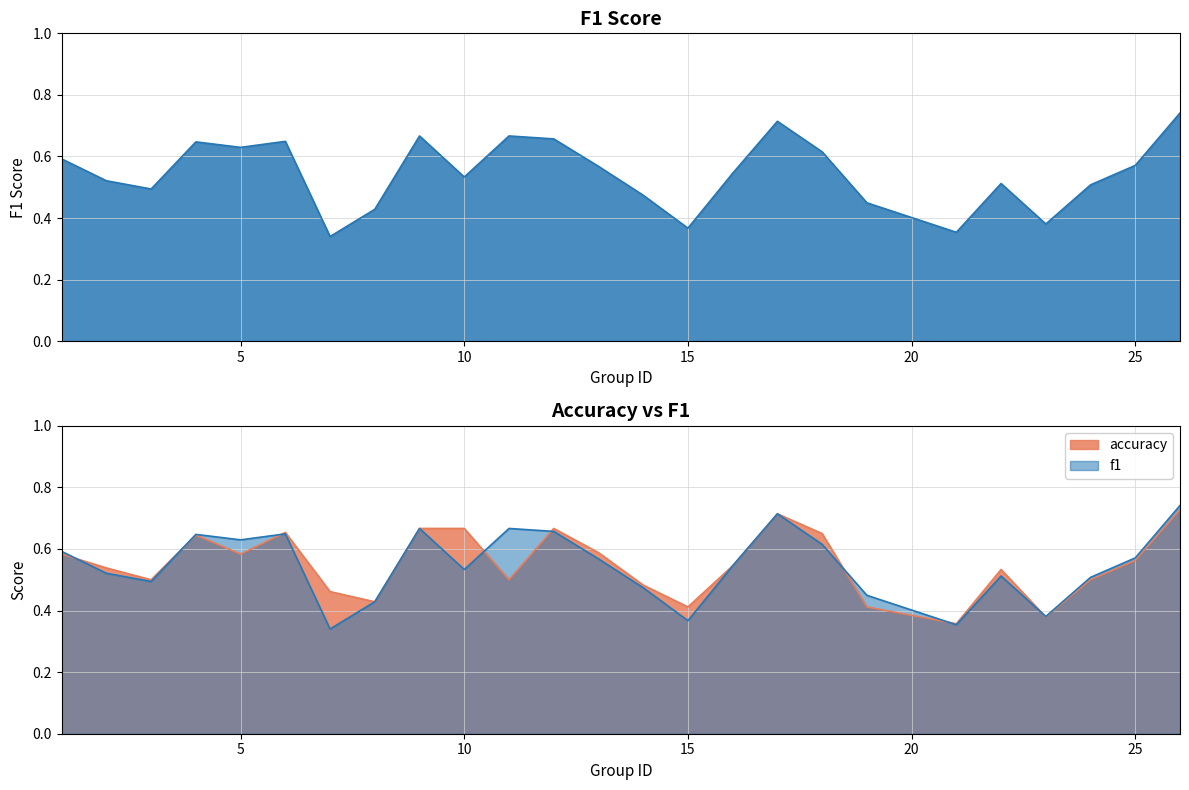

Where is f1 nearest to the value 0?

7